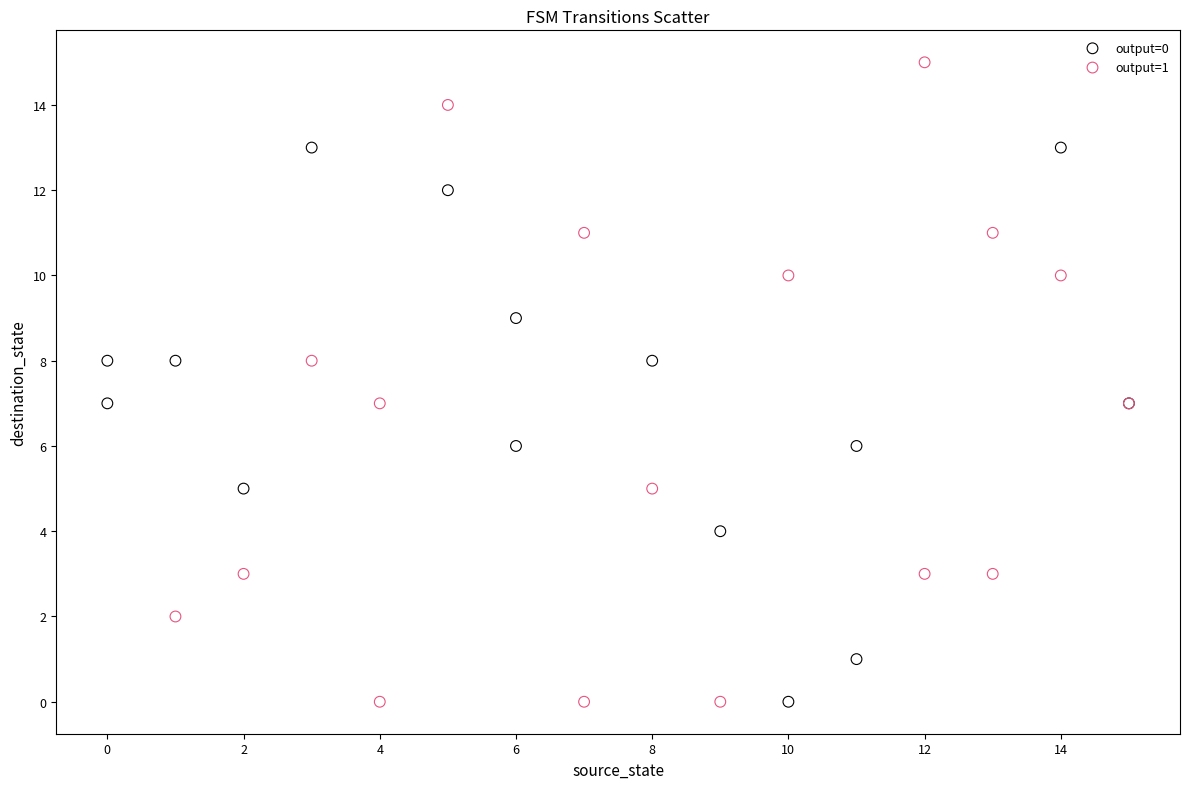

Which series has the largest Y range (max minus min)?

output=1